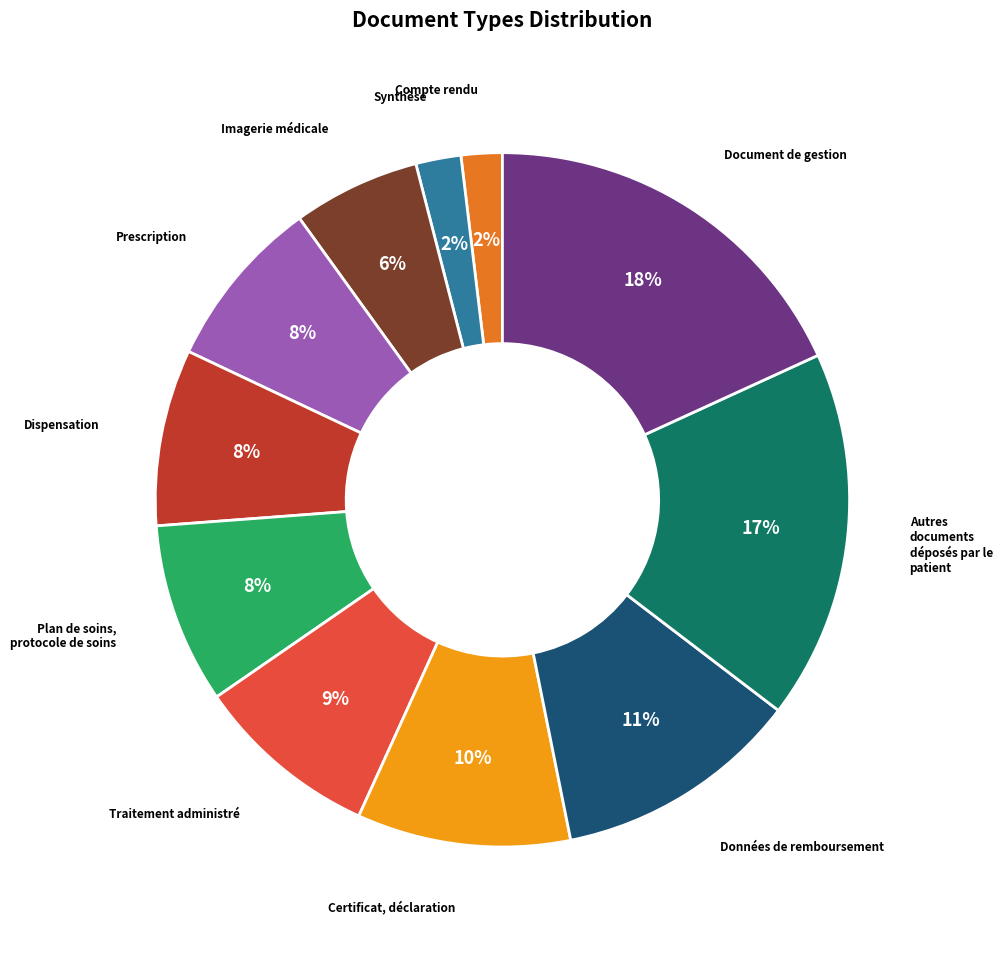

Which slice is the largest?

Document de gestion